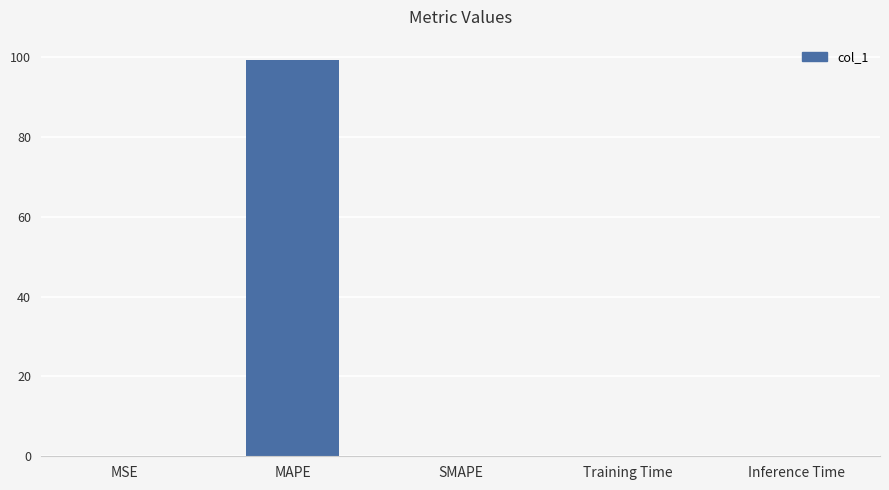

What is the sum of all values?

99.4